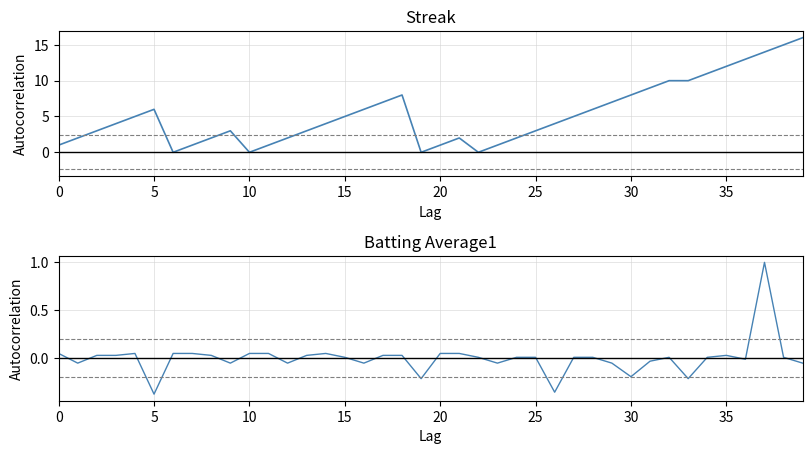

What is the difference between the maximum and minimum values in the Streak series?

16.0